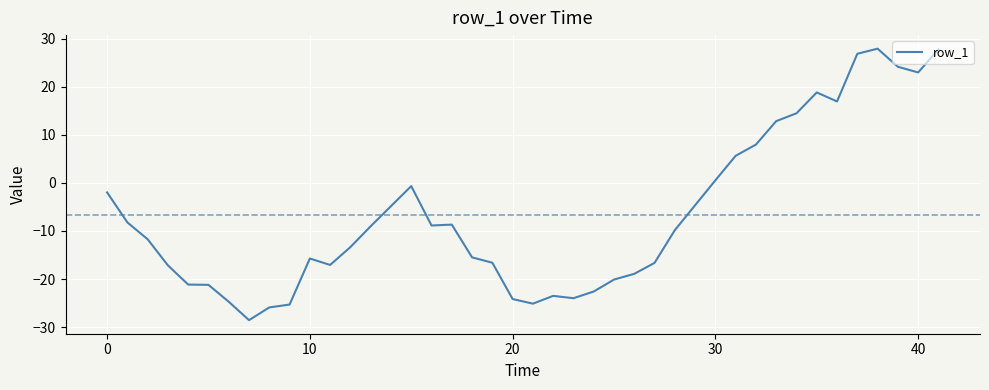

What is the maximum value shown in the chart?

28.0